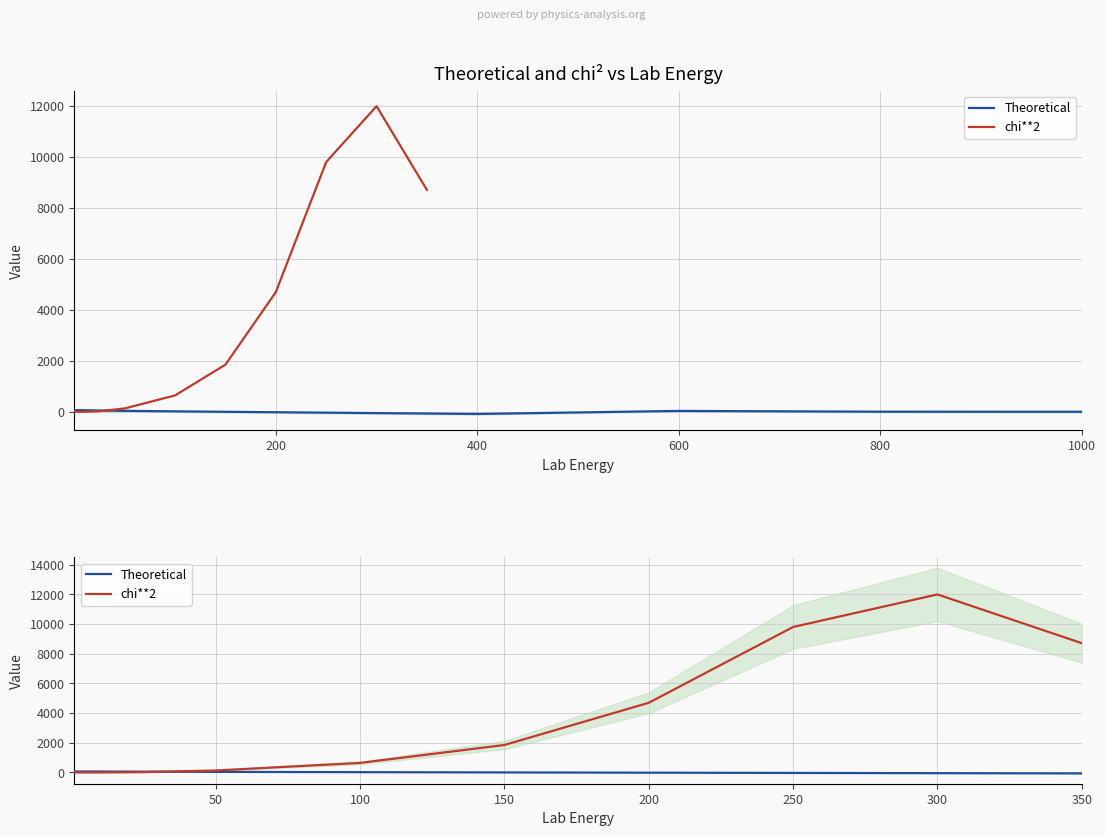

Is the value of Theoretical at 8 greater than the value of chi**2 at 600?

No